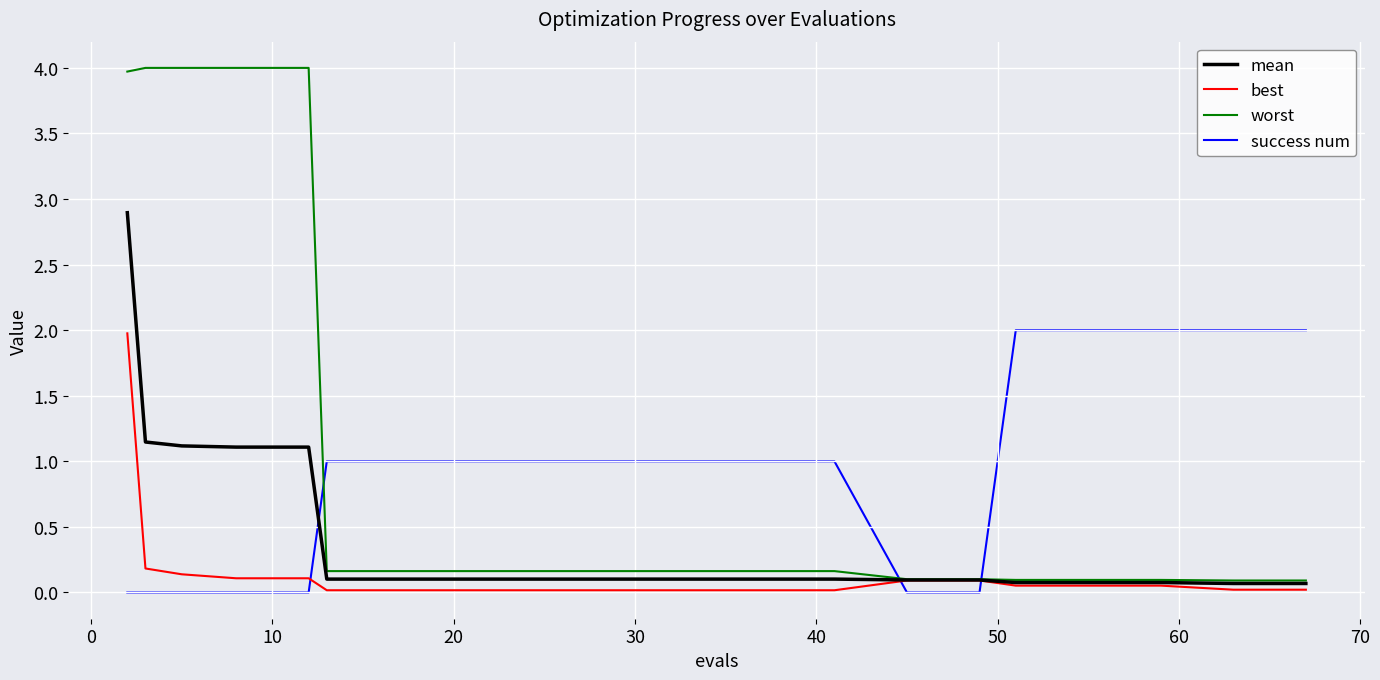

How many times do best and success num cross each other?

3